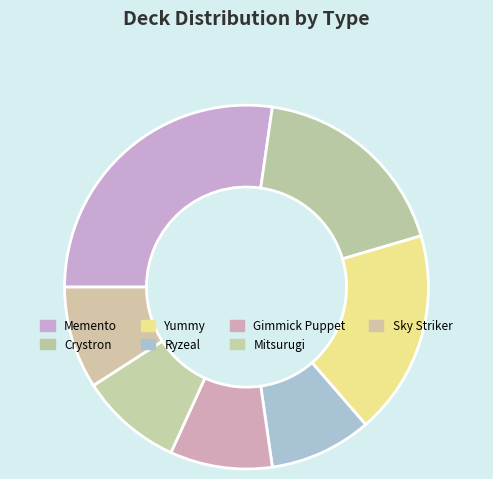

Does any single category account for the majority?

No